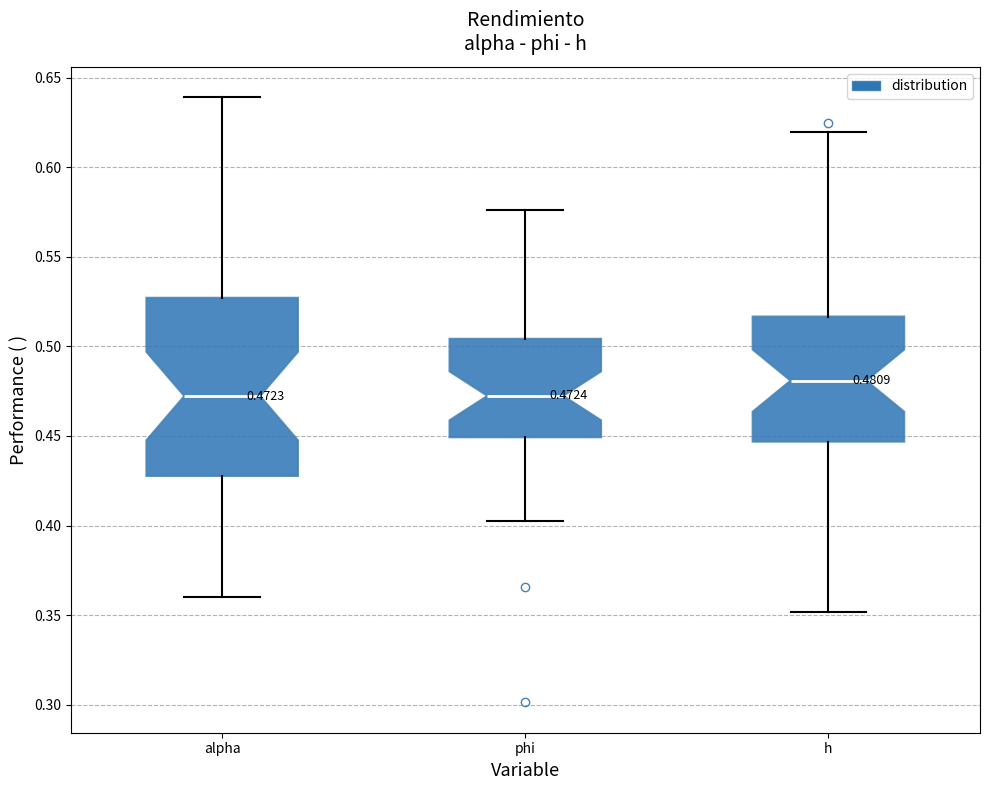

Comparing the boxes themselves (not the whiskers), which one is the tallest?

alpha